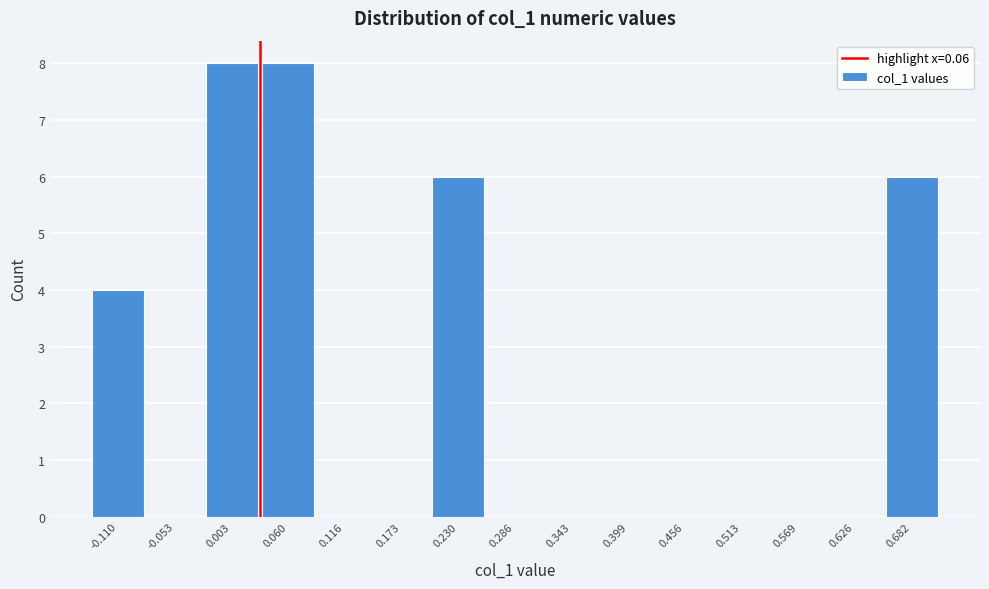

Reading left to right, what are all the values shown in this chart?

-0.110=4	-0.053=0	0.003=8	0.060=8	0.116=0	0.173=0	0.230=6	0.286=0	0.343=0	0.399=0	0.456=0	0.513=0	0.569=0	0.626=0	0.682=6